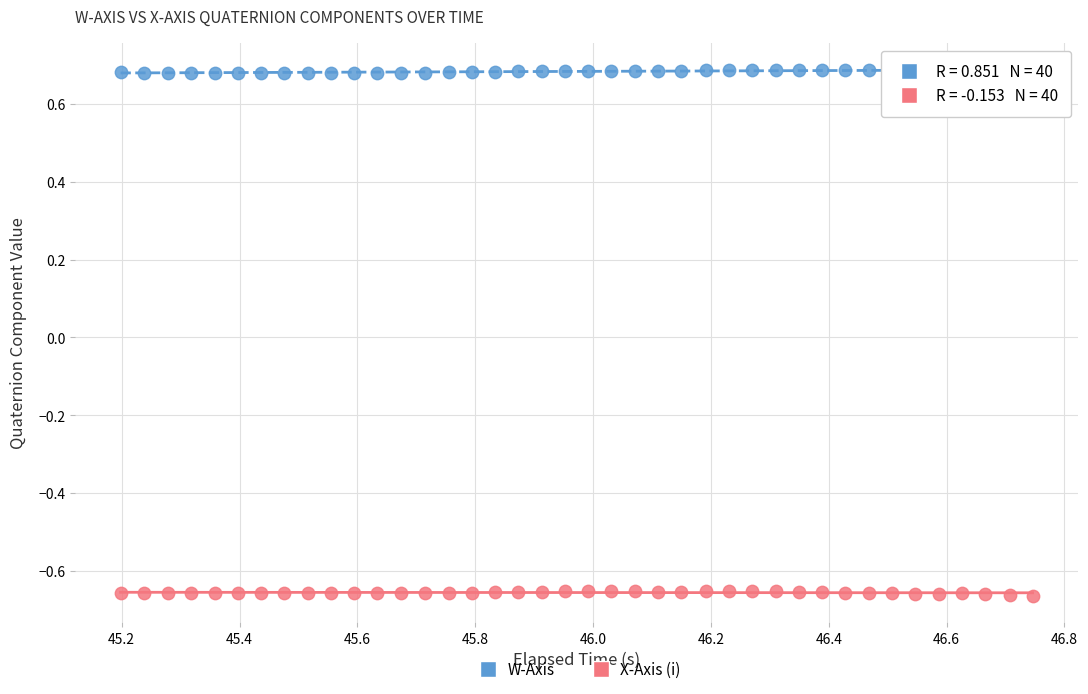

Which series reaches the minimum Y coordinate?

X-Axis (i)